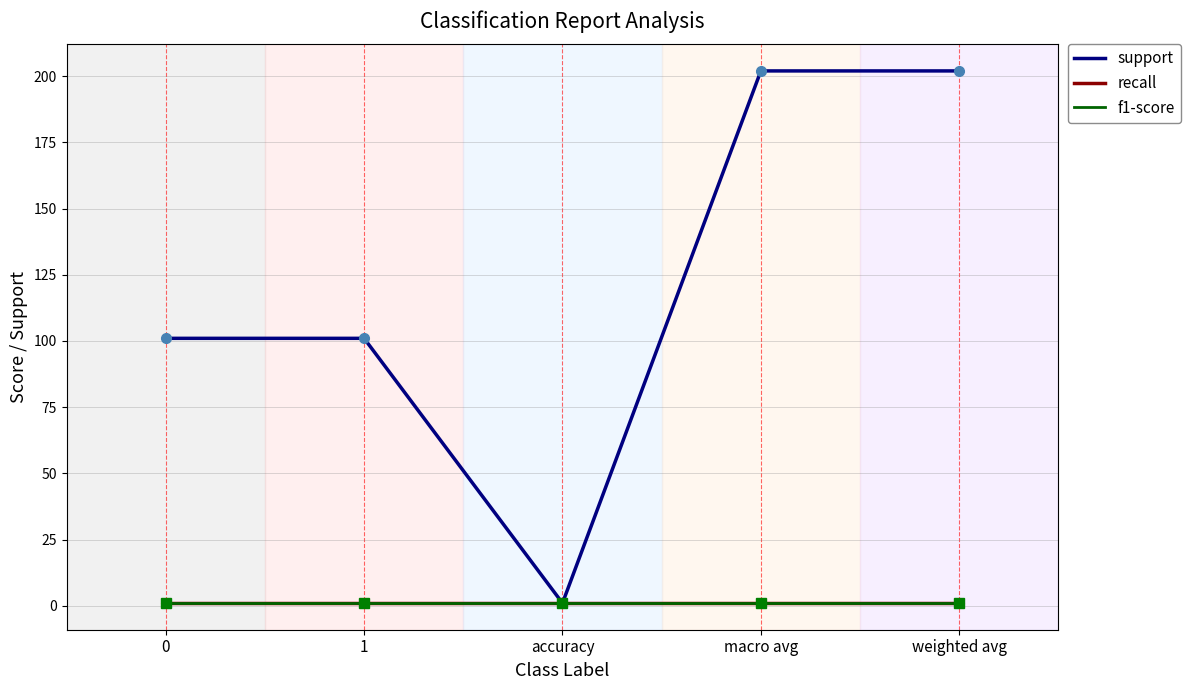

Reading left to right, list all the values displayed in this chart.

support: 101	101	1	202	202
recall: 1	1	1	1	1
f1-score: 1	1	1	1	1